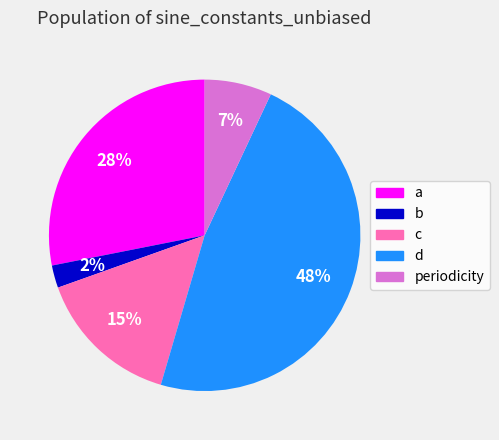

How many segments does this pie chart have?

5